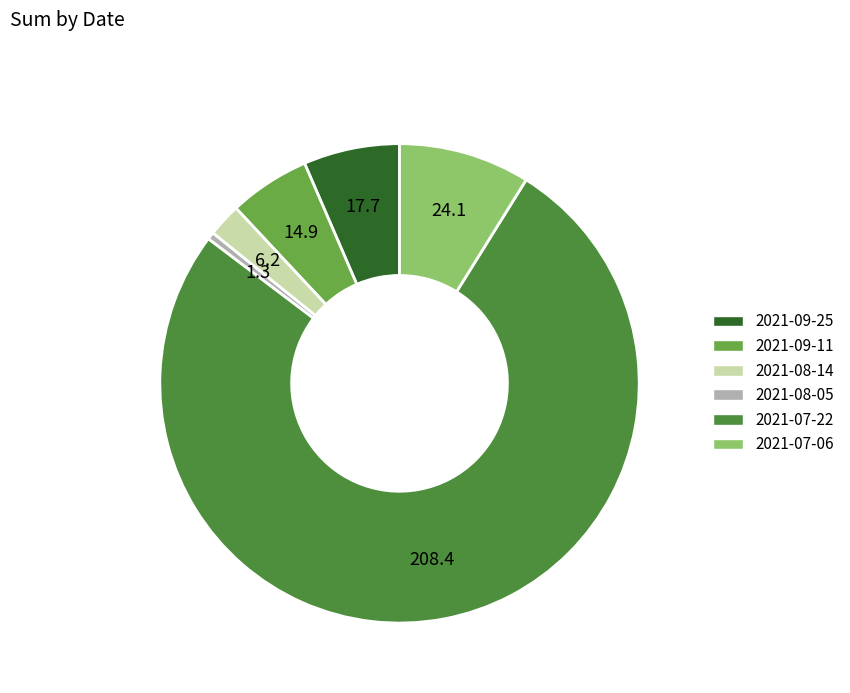

Between 2021-09-11 and 2021-08-14, which is larger?

2021-09-11